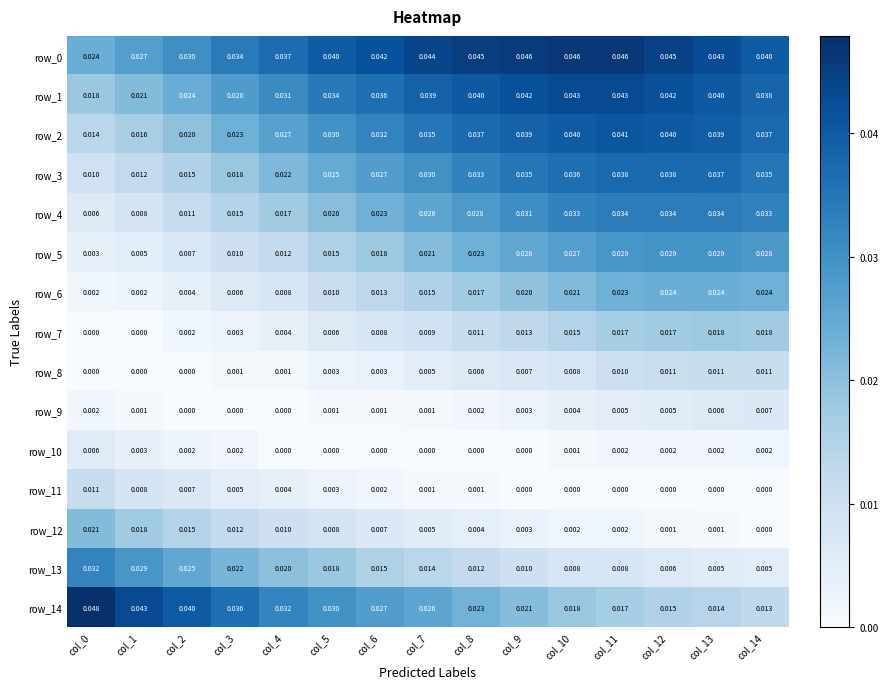

Which series has the largest range (max minus min)?

row_14